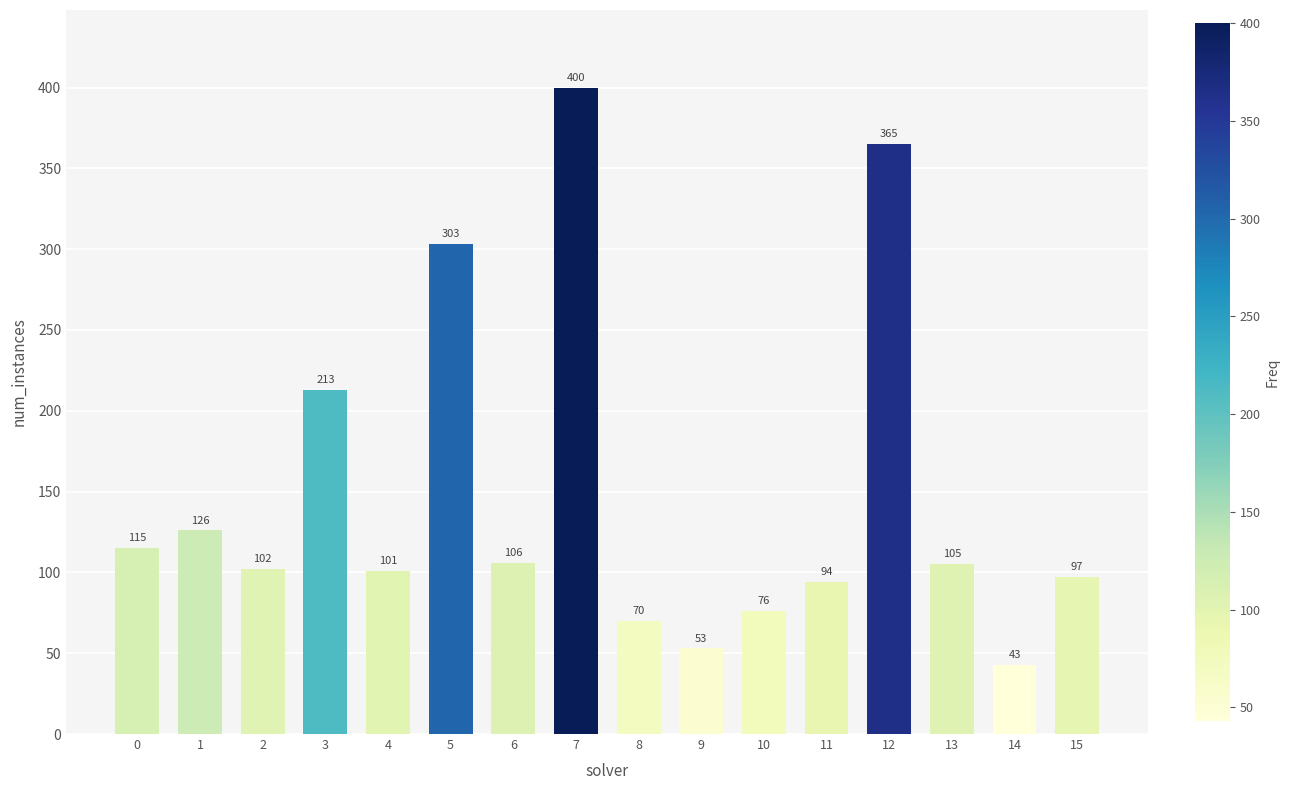

What is the average value?

148